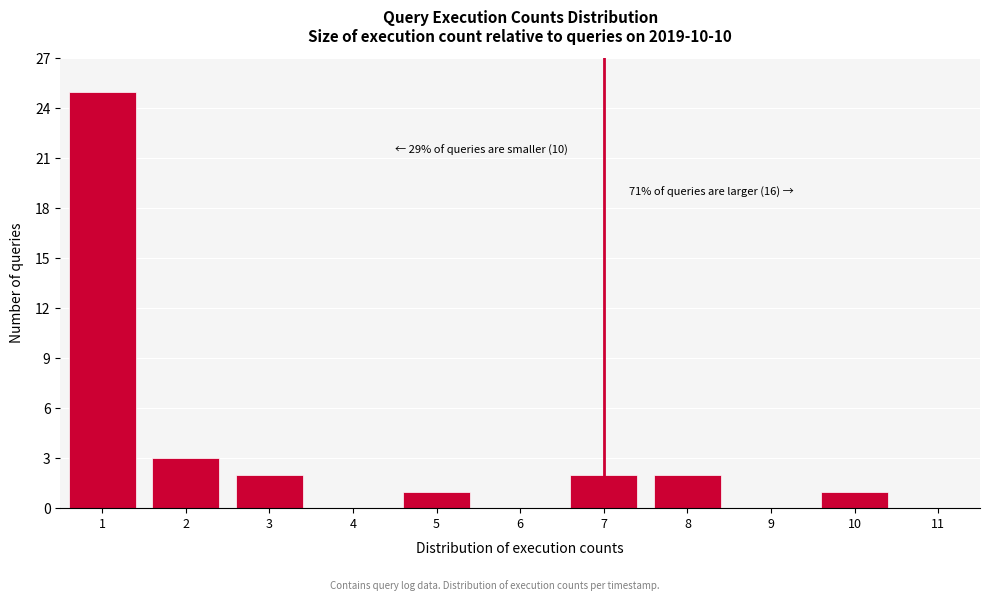

Reading left to right, what are all the values shown in this chart?

1=25	2=3	3=2	4=0	5=1	6=0	7=2	8=2	9=0	10=1	11=0